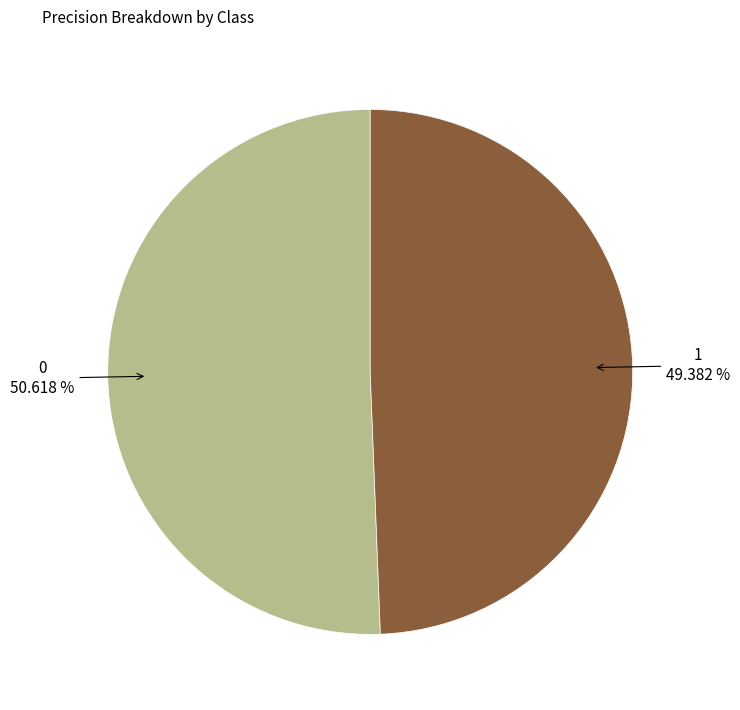

Is 0 the majority of the pie?

Yes